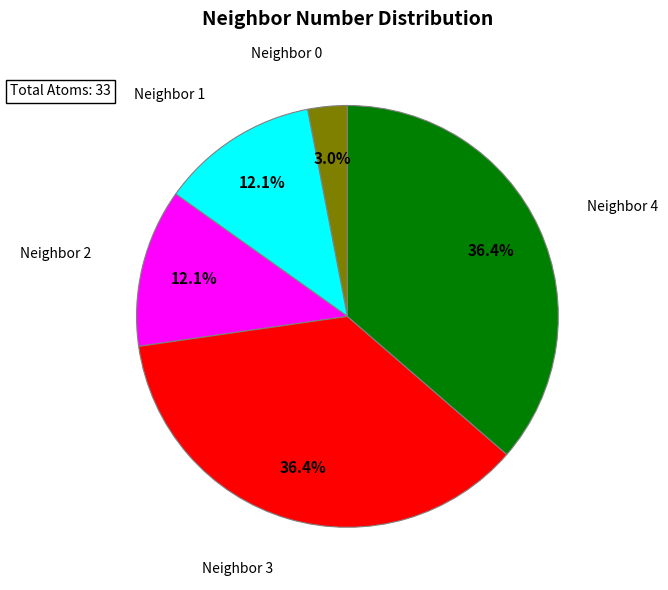

Does any single category account for the majority?

No